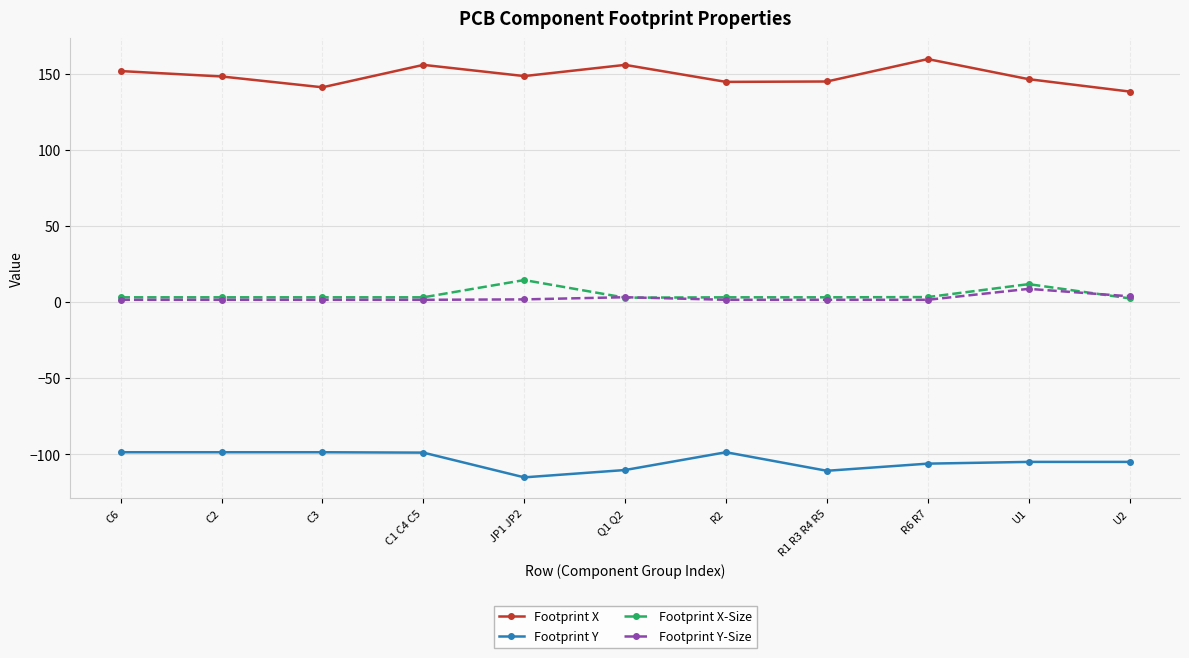

True or false: Footprint X-Size and Footprint X cross at least once.

False